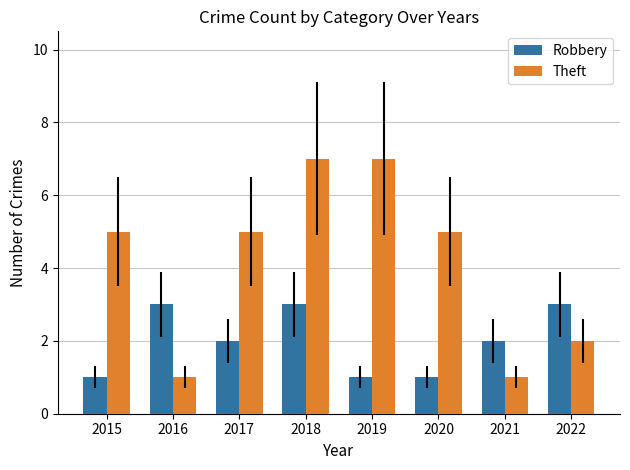

The value of Theft at 2015 is 7. True or false?

False